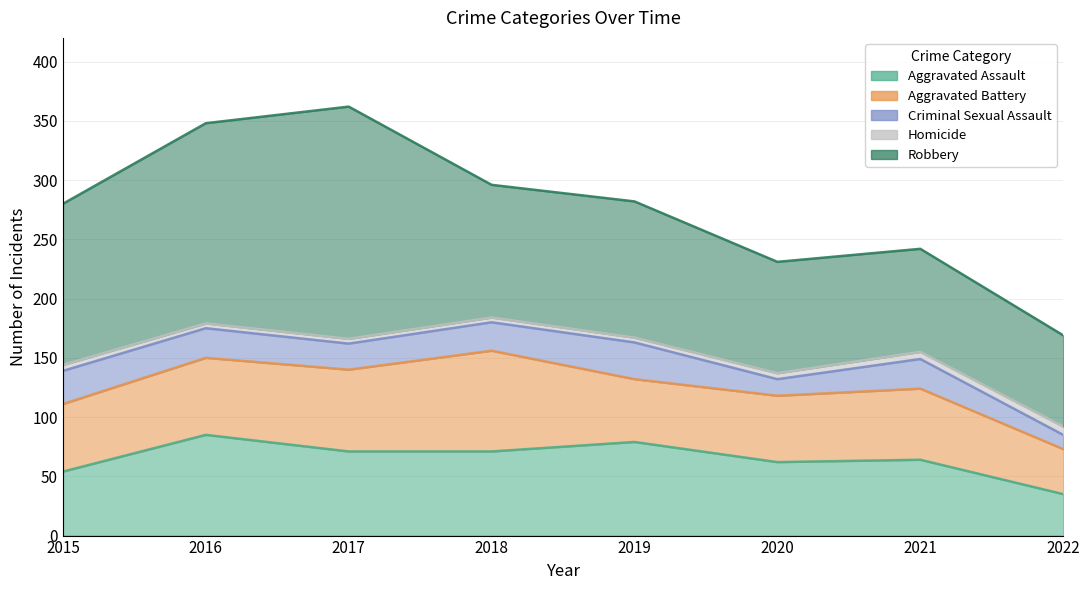

What is the value of the Aggravated Assault point at the 4th from the left?

71